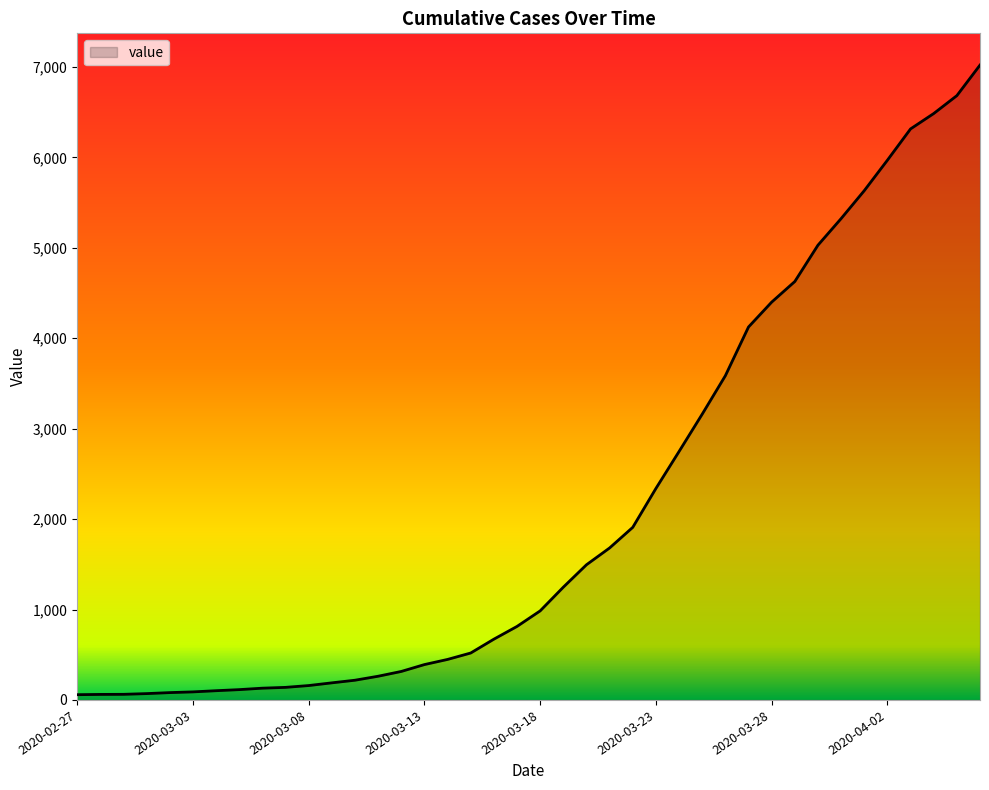

What is the maximum value shown in the chart?

7022